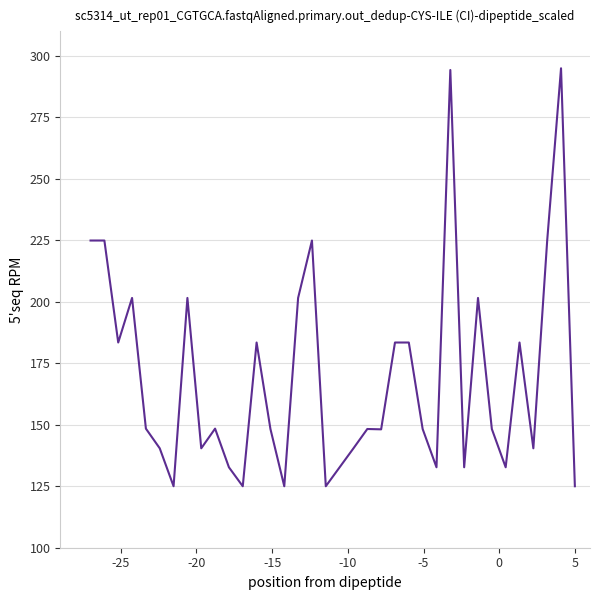

What is the difference between the maximum and minimum values?

170.0